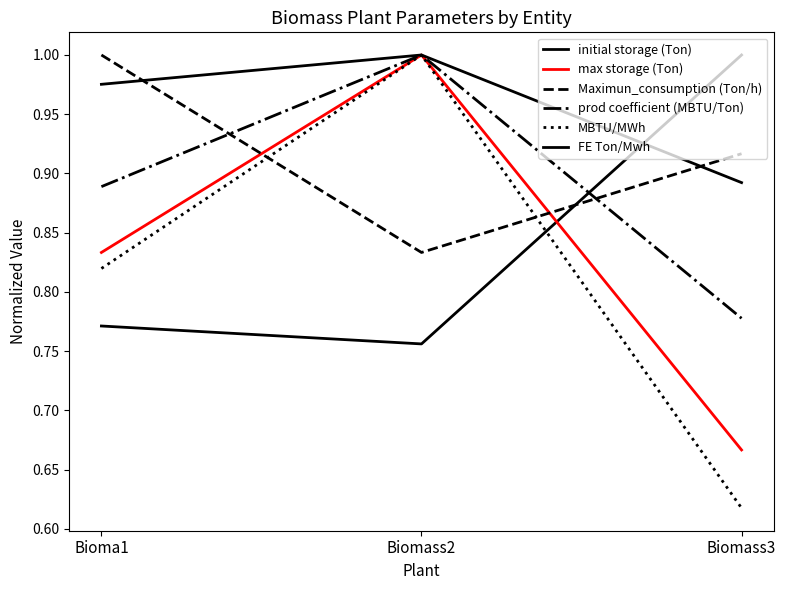

How many Maximun_consumption (Ton/h) values are between 0 and 1?

3